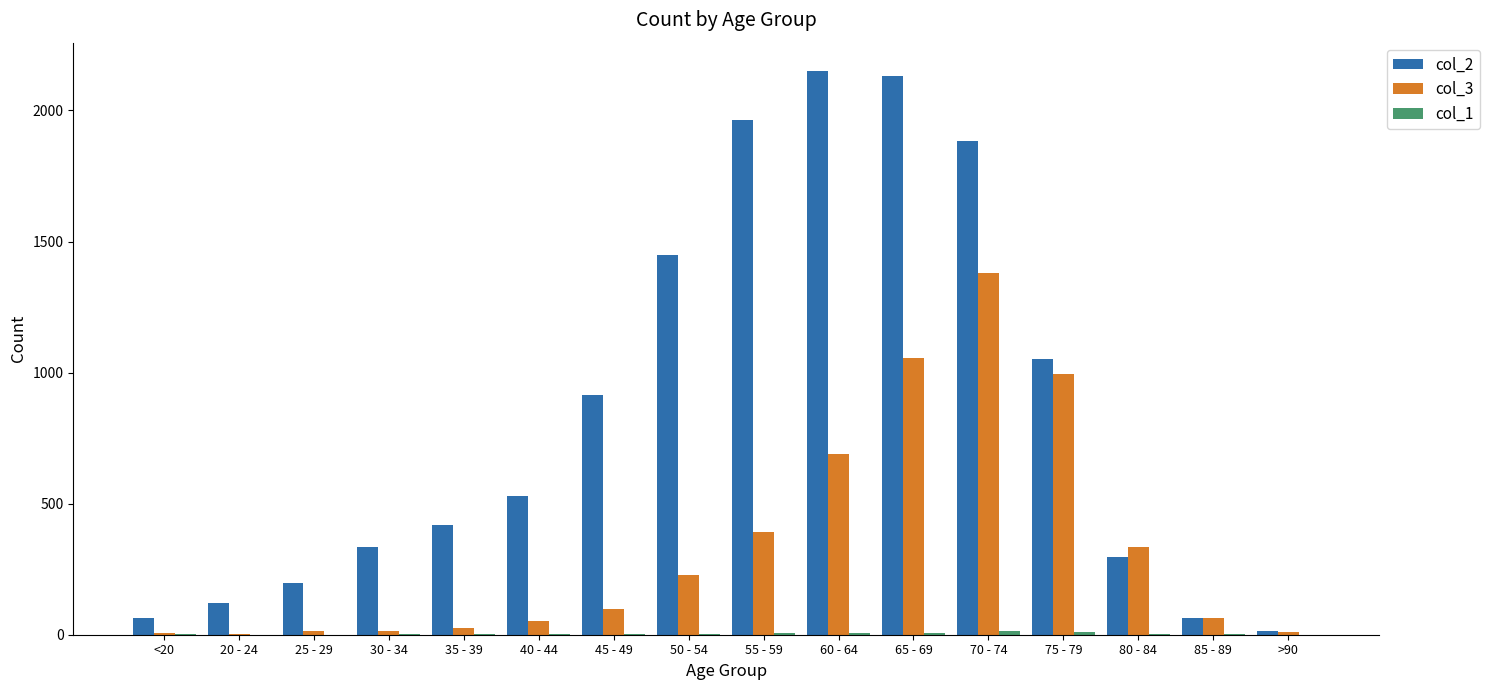

Which series changed the most between 25 - 29 and 85 - 89?

col_2